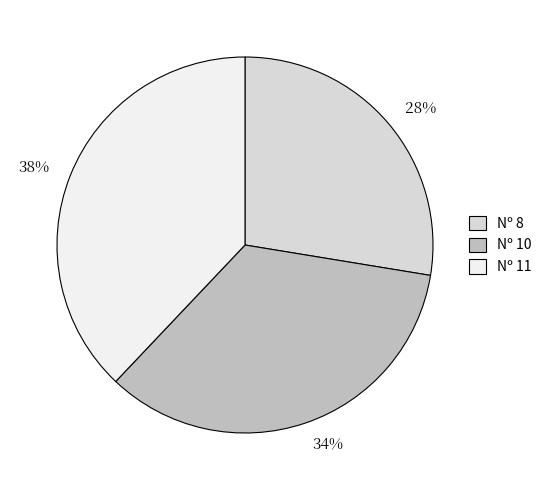

Rank the categories by value from highest to lowest.

38%, 34%, 28%